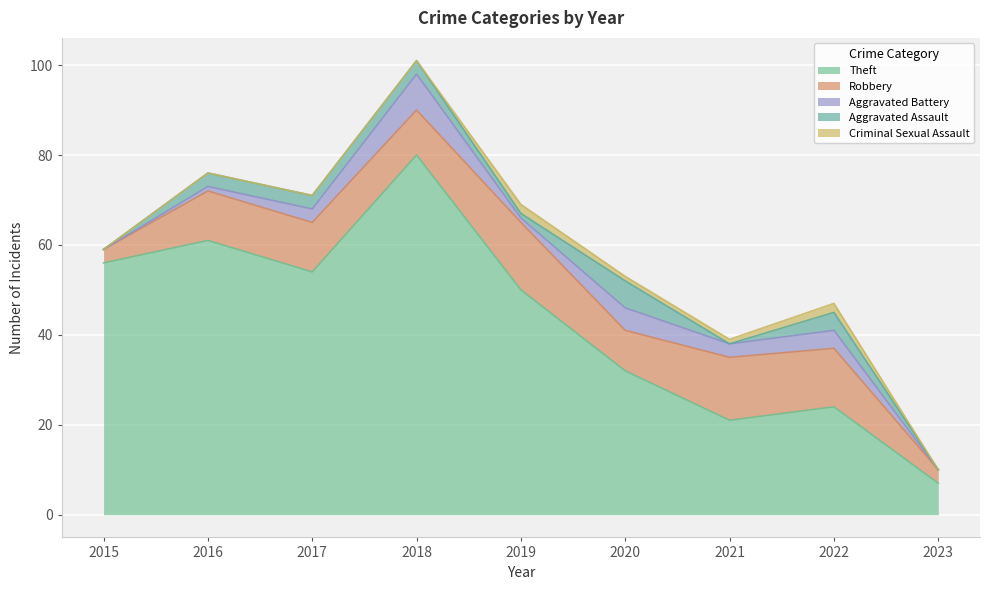

What is the sum of all Aggravated Assault values?

20